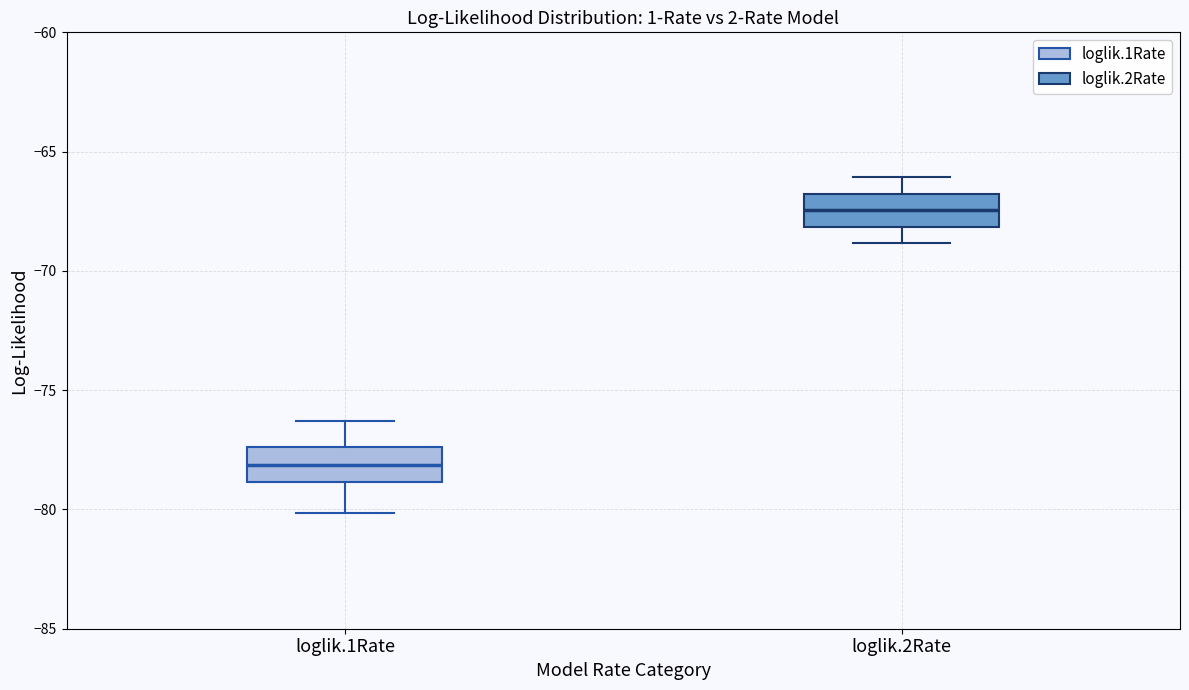

Which box's median line is the lowest?

loglik.1Rate